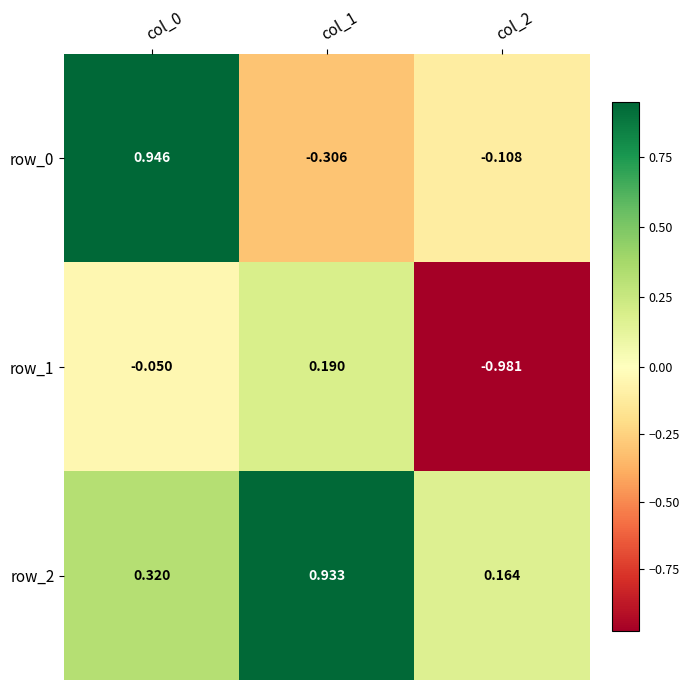

Rank the series by their average value, from highest to lowest.

row_2, row_0, row_1